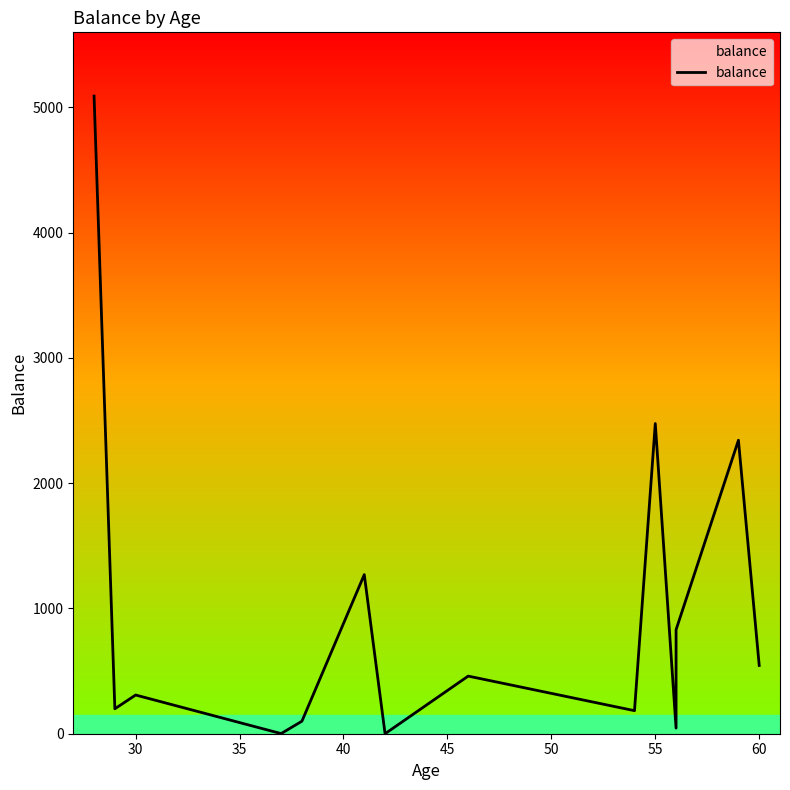

Where is the data nearest to the value 2545?

55